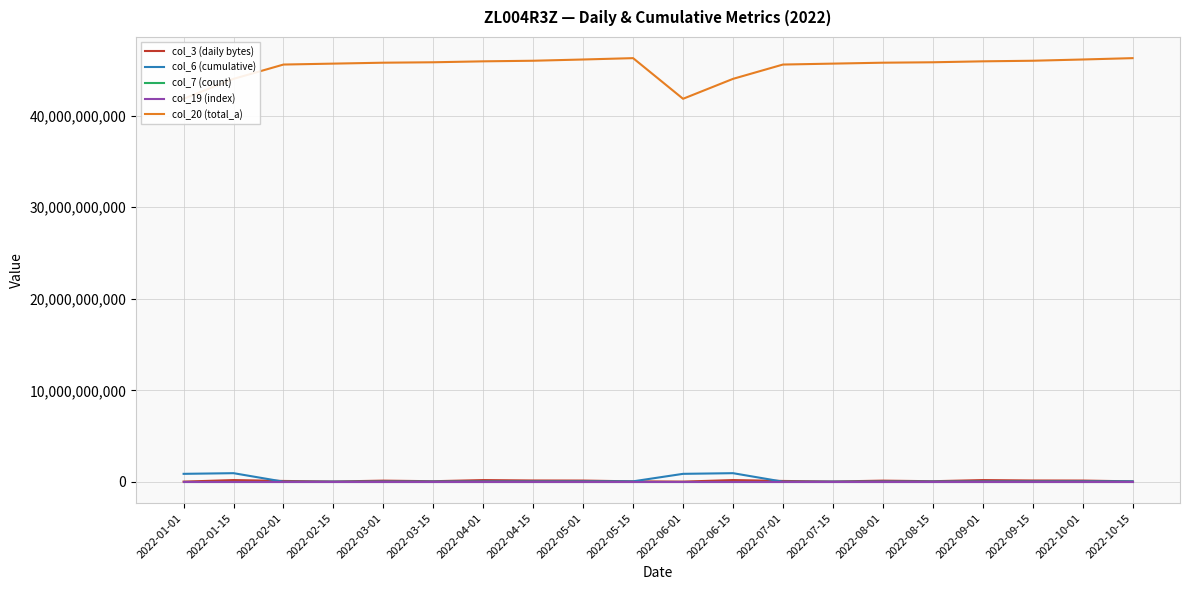

Is it true that col_20 (total_a) equals 46266287616 at 2022-10-15?

True